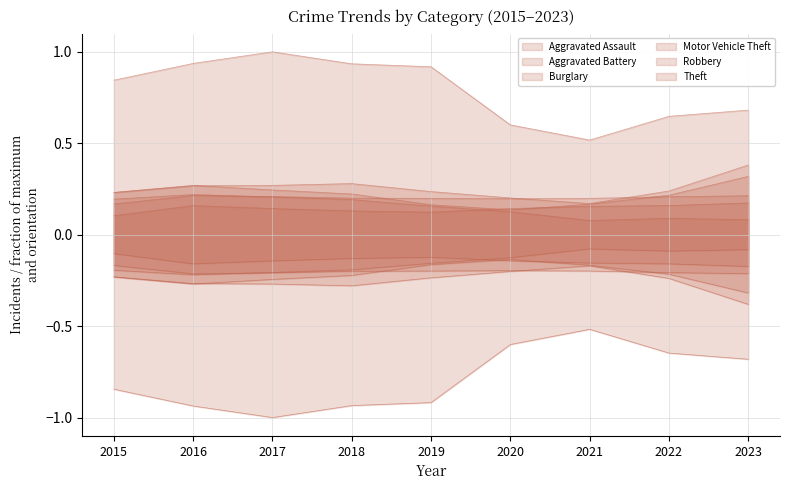

What are all the series names shown in the legend?

Aggravated Assault, Aggravated Battery, Burglary, Motor Vehicle Theft, Robbery, Theft